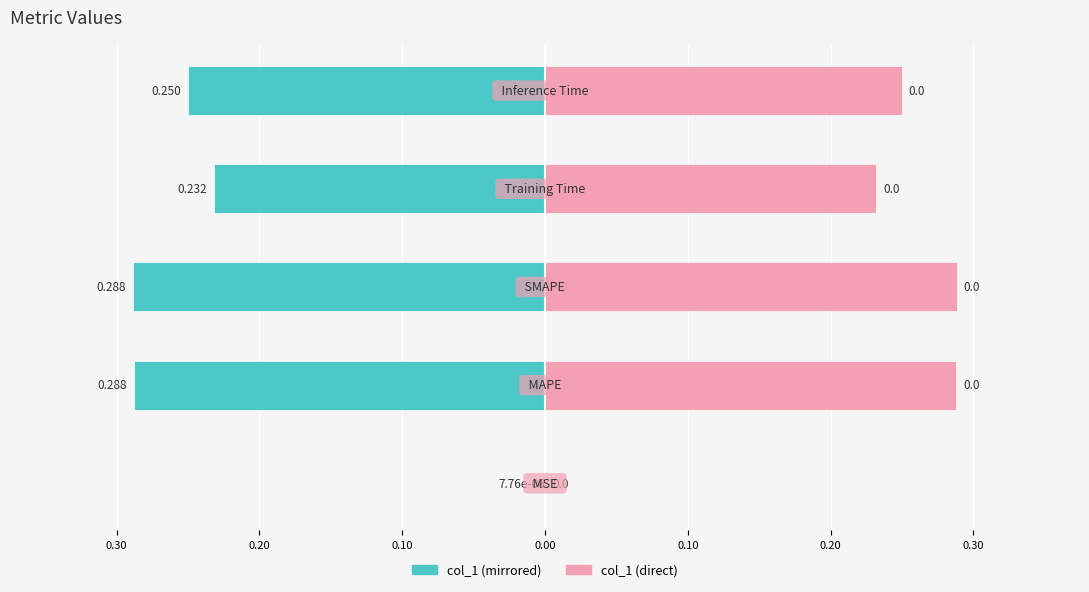

Reading left to right, list all the values displayed in this chart.

col_1 (left): -0.0	-0.3	-0.3	-0.2	-0.2
col_1 (right): 0.0	0.3	0.3	0.2	0.2